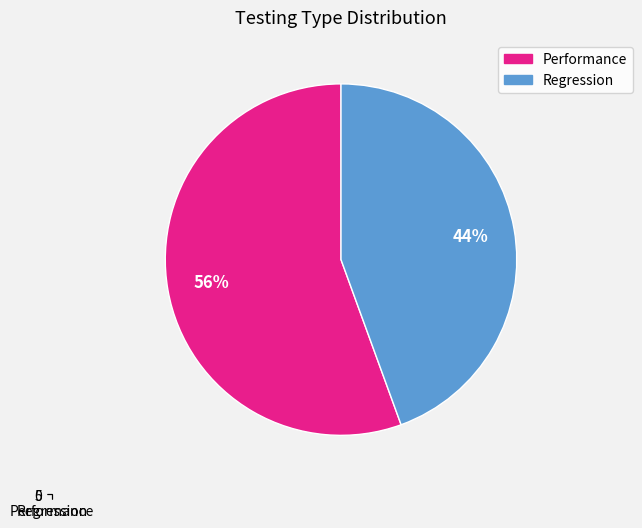

Count the number of slices in the pie.

2